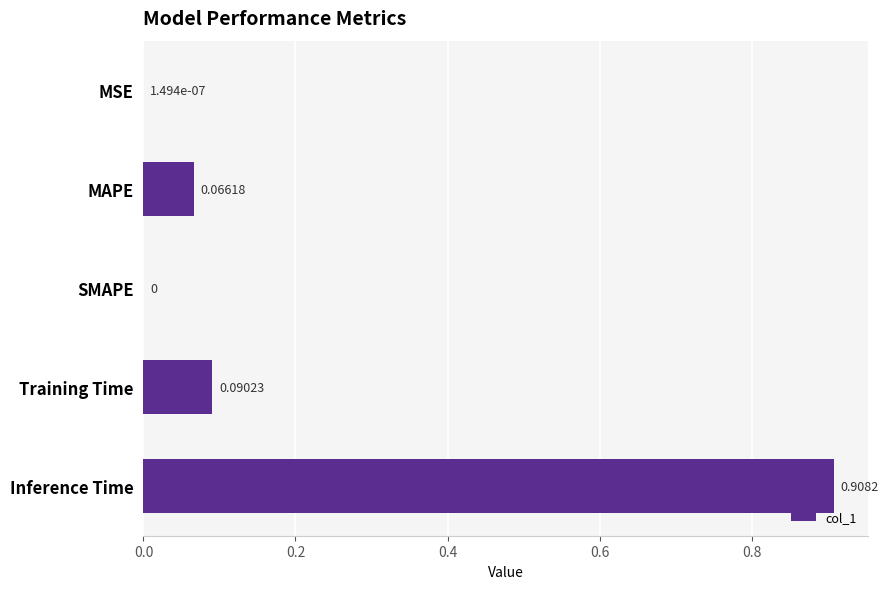

Which category has the highest value across all series?

Inference Time